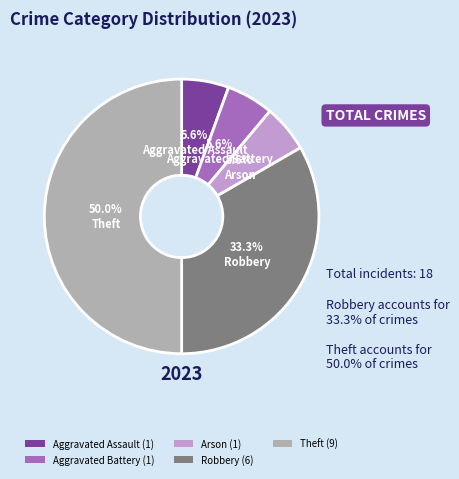

How many segments does this pie chart have?

5